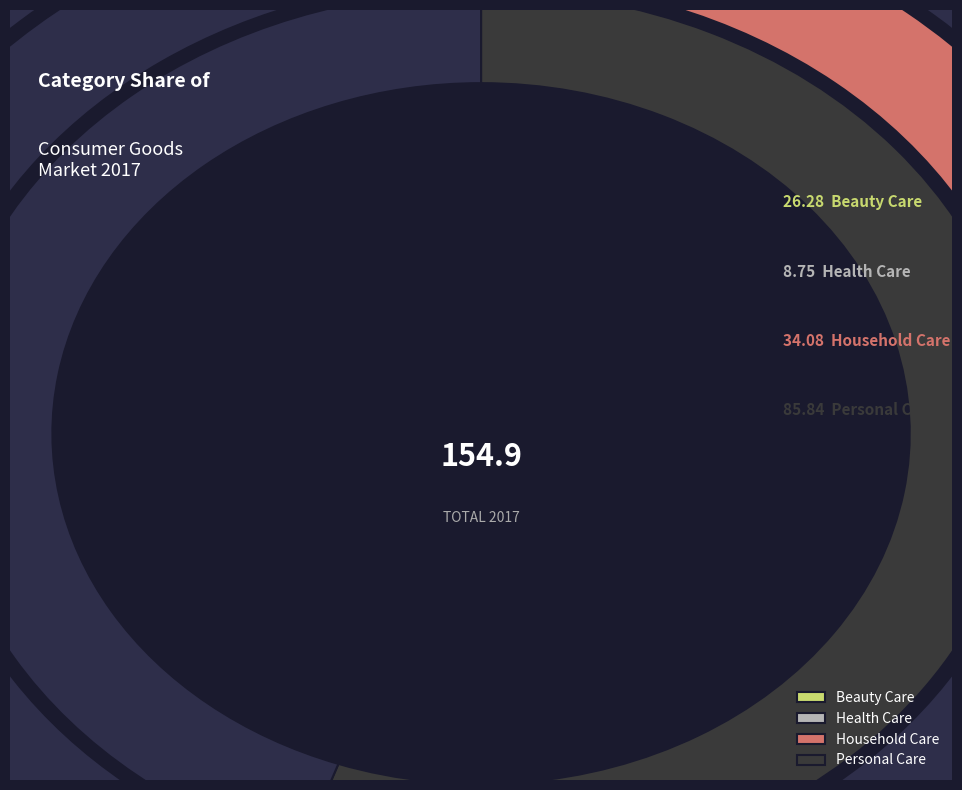

What percentage do Health Care and Personal Care together represent?

61.0%